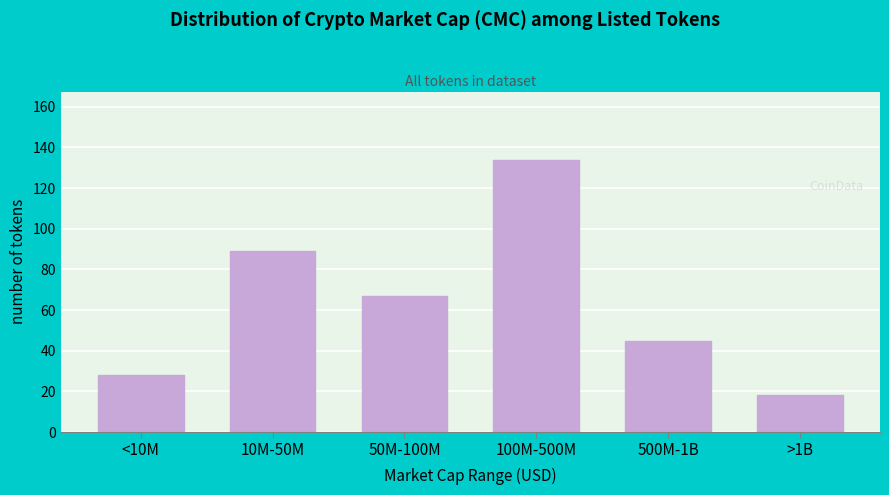

Reading left to right, extract all data points from this chart.

28	89	67	134	45	18